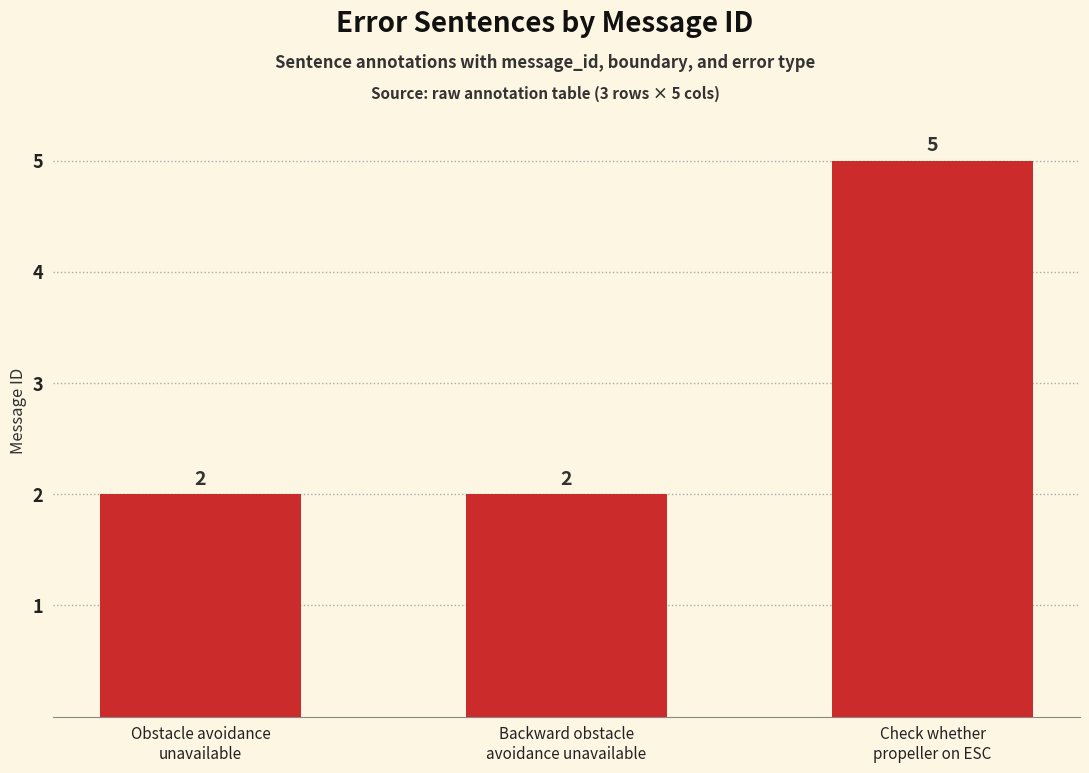

At which category does the chart reach its peak across all series?

Check whether
propeller on ESC